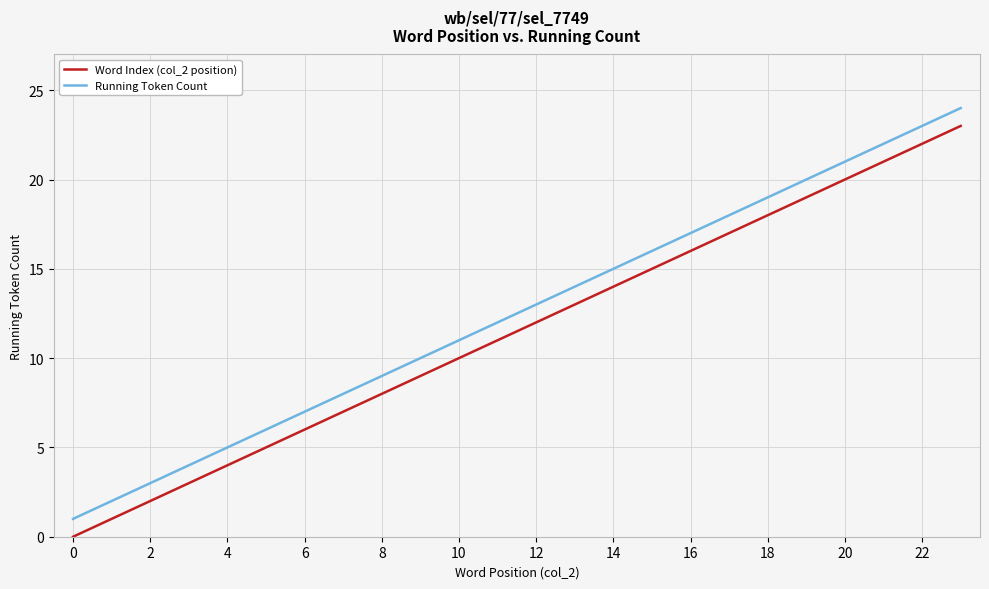

What is the maximum value for Running Token Count?

24